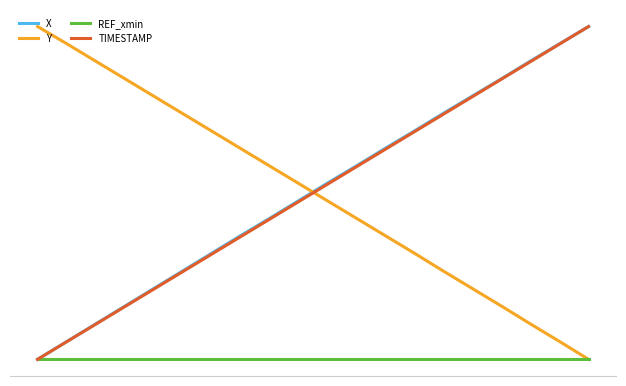

At how many categories does at least one series exceed 53?

18